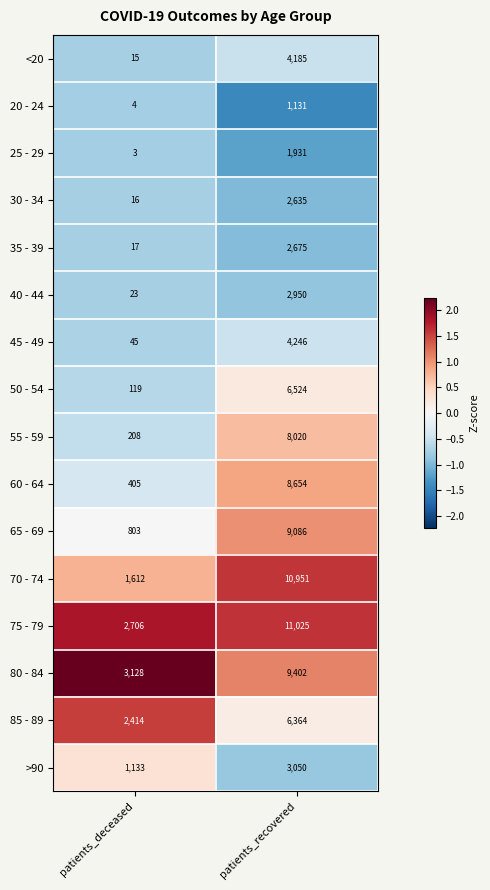

The 65 - 69 series shows 803 at patients_deceased. True or false?

True